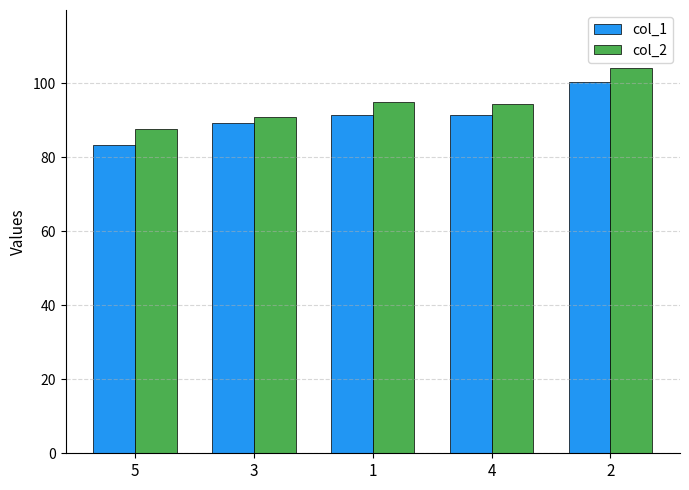

What is the difference between the col_2 values at 5 and 1?

7.3